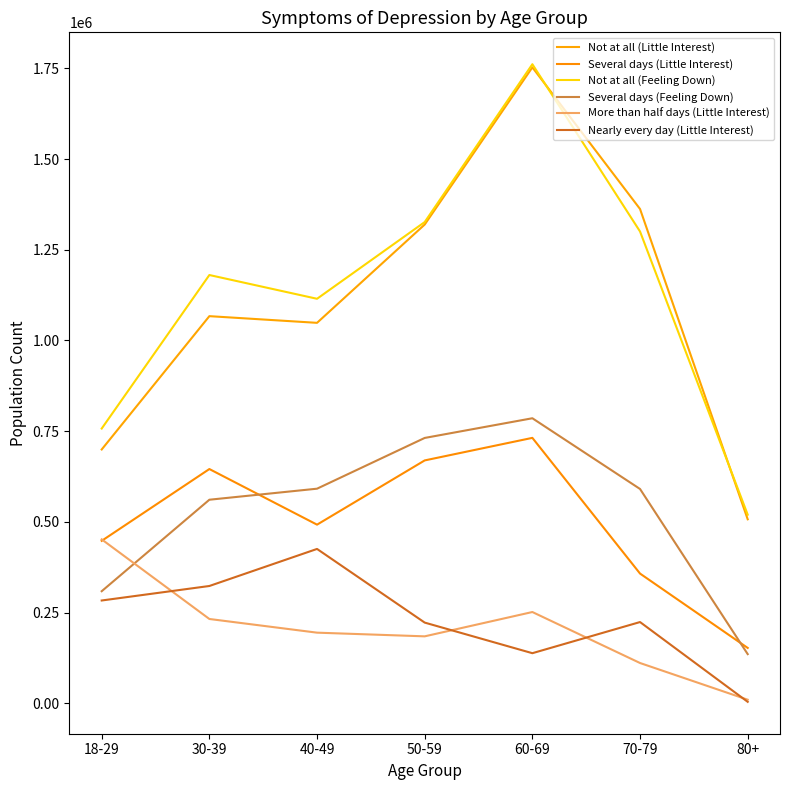

What is the value of the Several days (Little Interest) point at the 2nd from the left?

645530